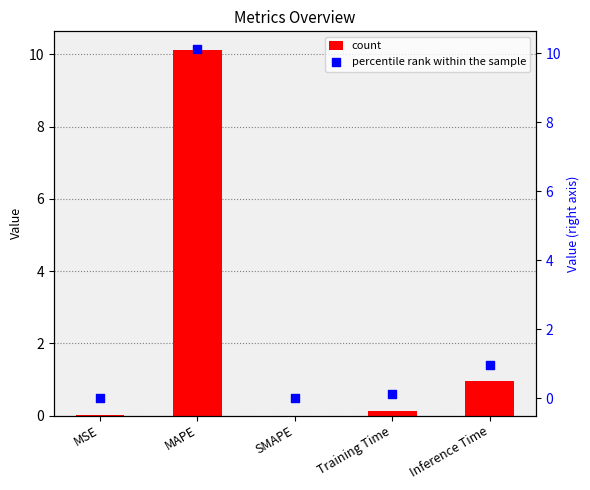

At how many categories does at least one series exceed 5?

1